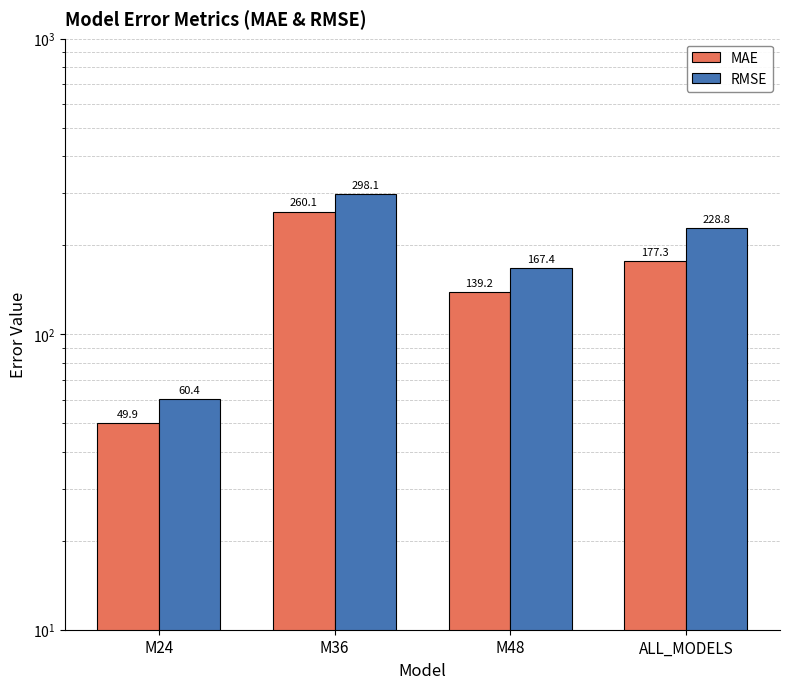

Reading left to right, list all the values displayed in this chart.

MAE: M24=49.9	M36=260.1	M48=139.2	ALL_MODELS=177.3
RMSE: M24=60.4	M36=298.1	M48=167.4	ALL_MODELS=228.8